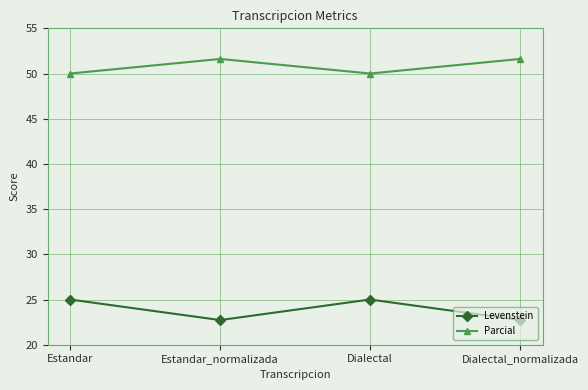

What is the approximate value of Parcial at Estandar_normalizada?

51.6